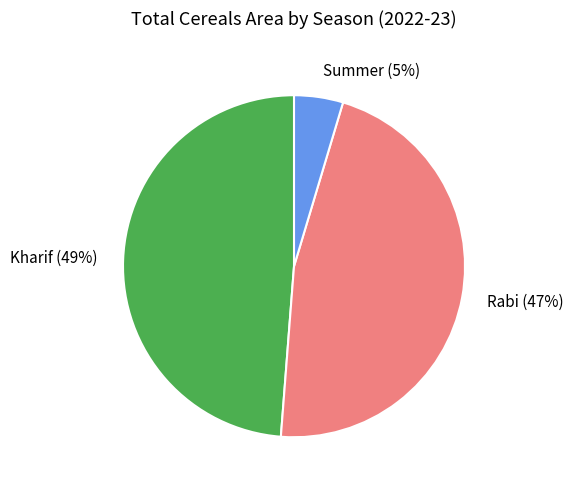

Rank the categories by value from lowest to highest.

Summer, Rabi, Kharif